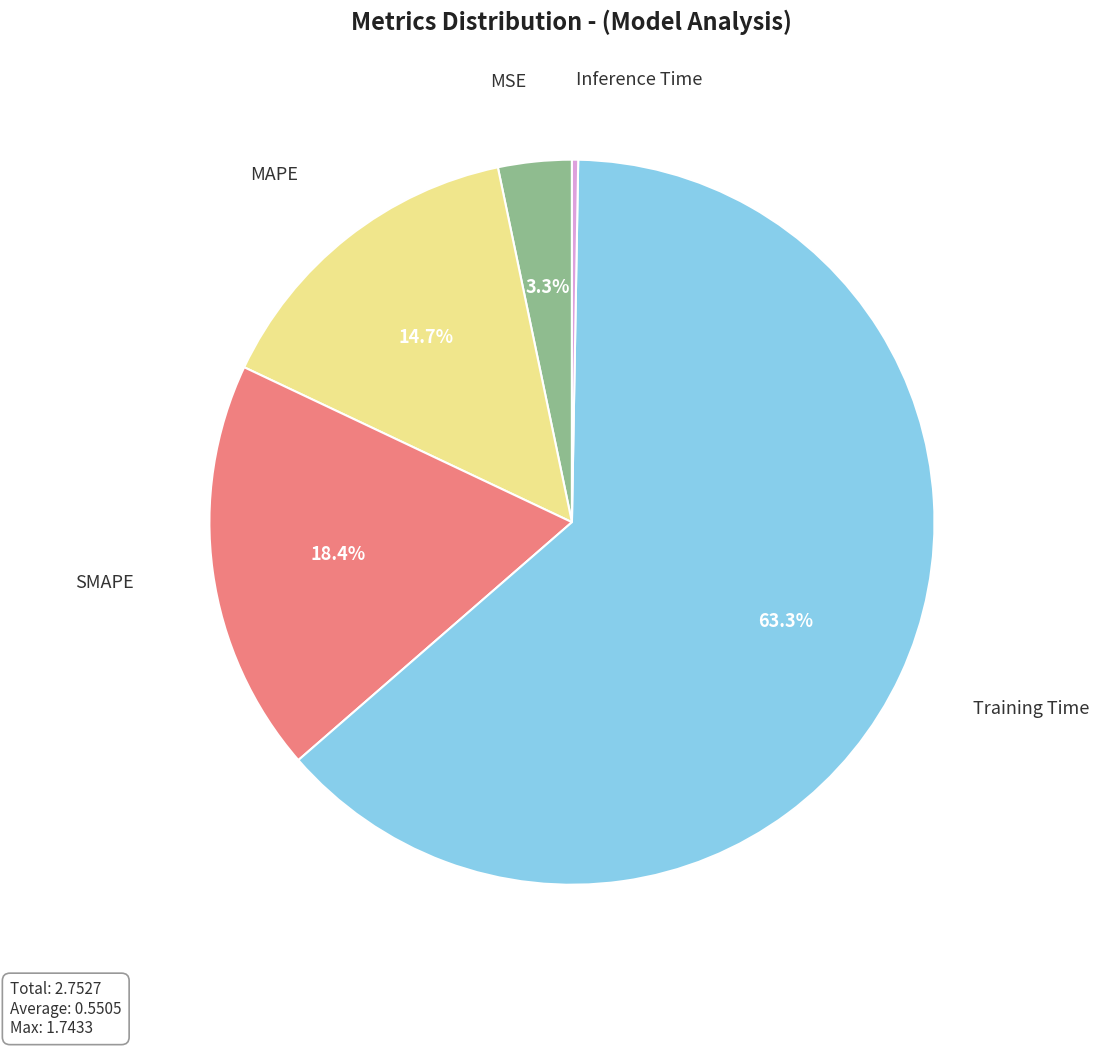

Does MSE account for over 50% of the chart?

No